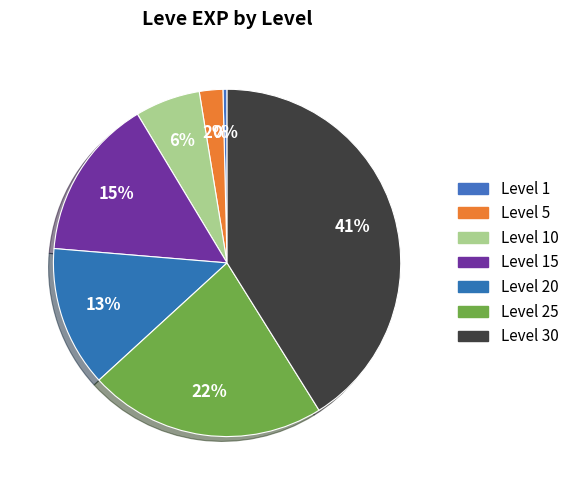

How much of the chart is everything except Level 15?

85.0%